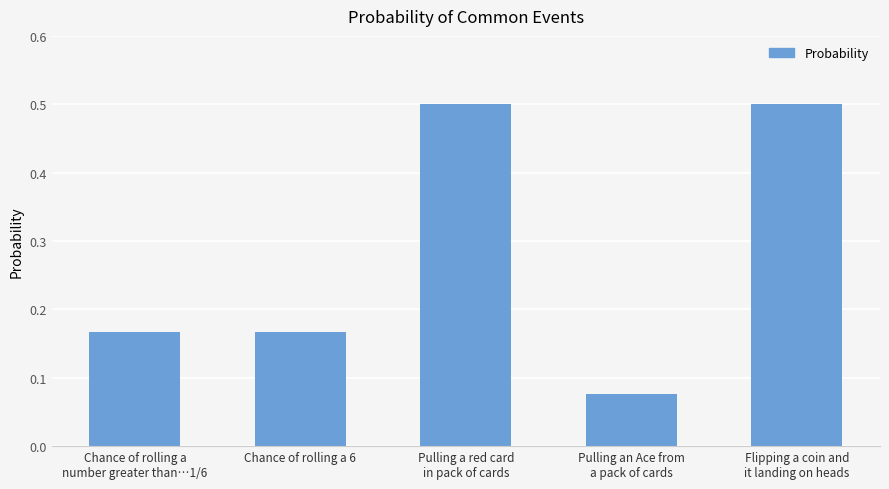

What is the maximum value shown in the chart?

0.5